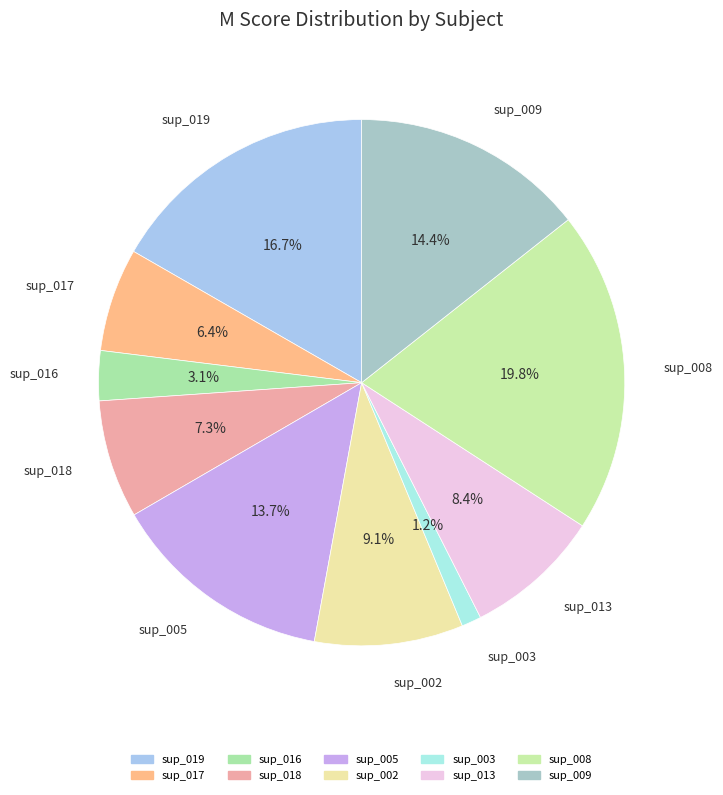

What percentage is the sup_008 slice, to the nearest percent?

20%